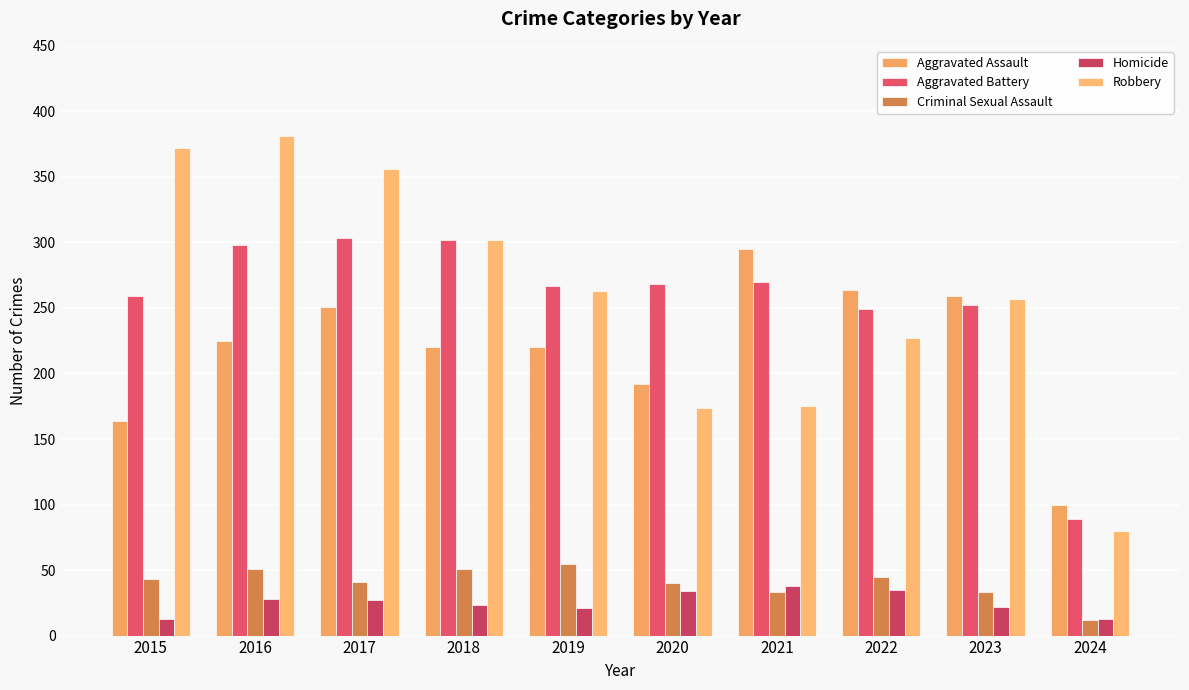

Rank the series at 2016 from lowest to highest value.

Homicide, Criminal Sexual Assault, Aggravated Assault, Aggravated Battery, Robbery